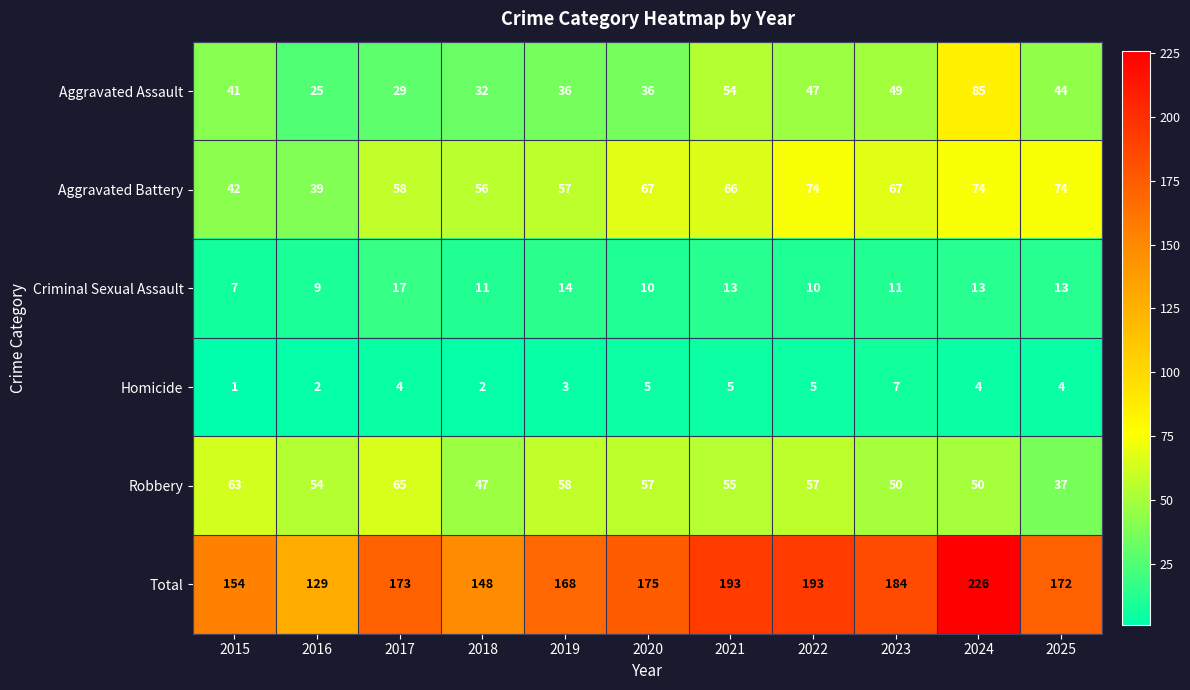

At which category does the chart reach its peak across all series?

2024